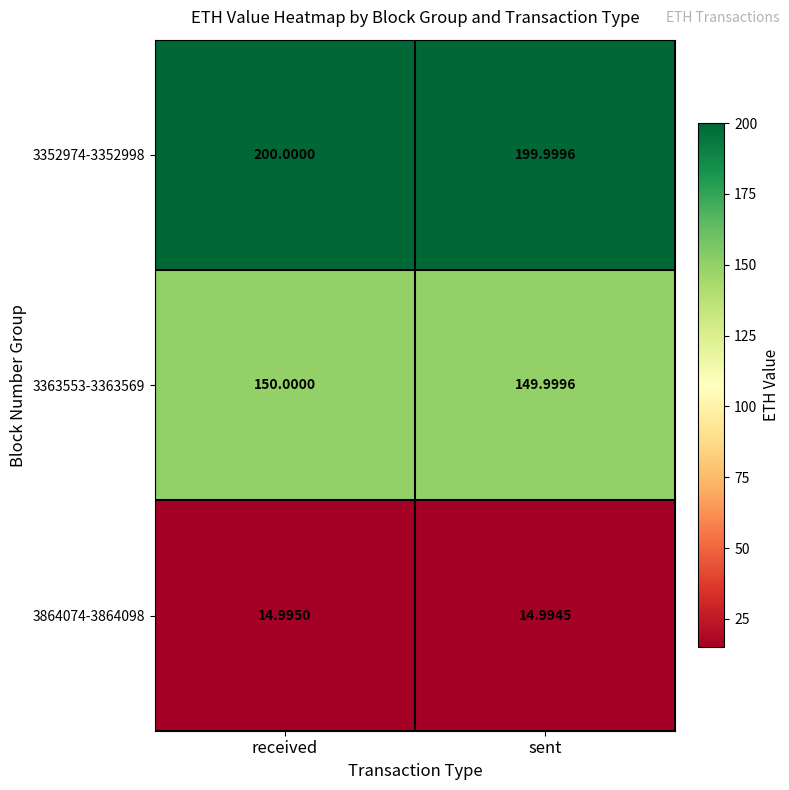

Which series has the widest spread of values?

3864074-3864098